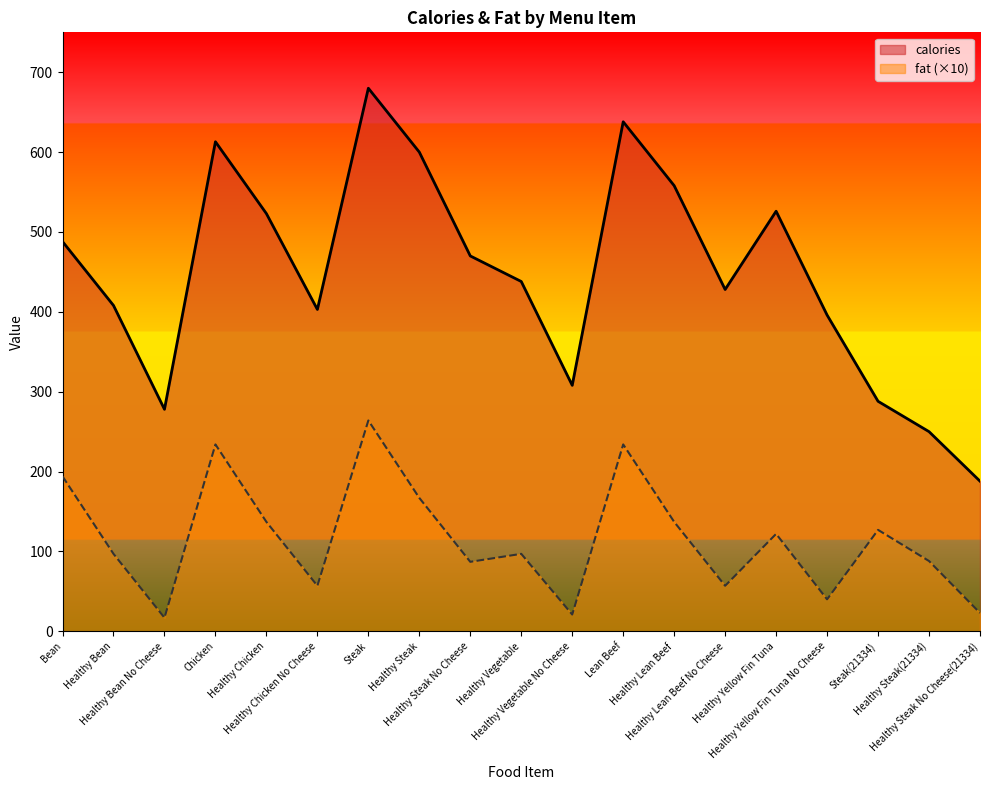

True or false: calories has more than 0 points higher than both neighbors.

True